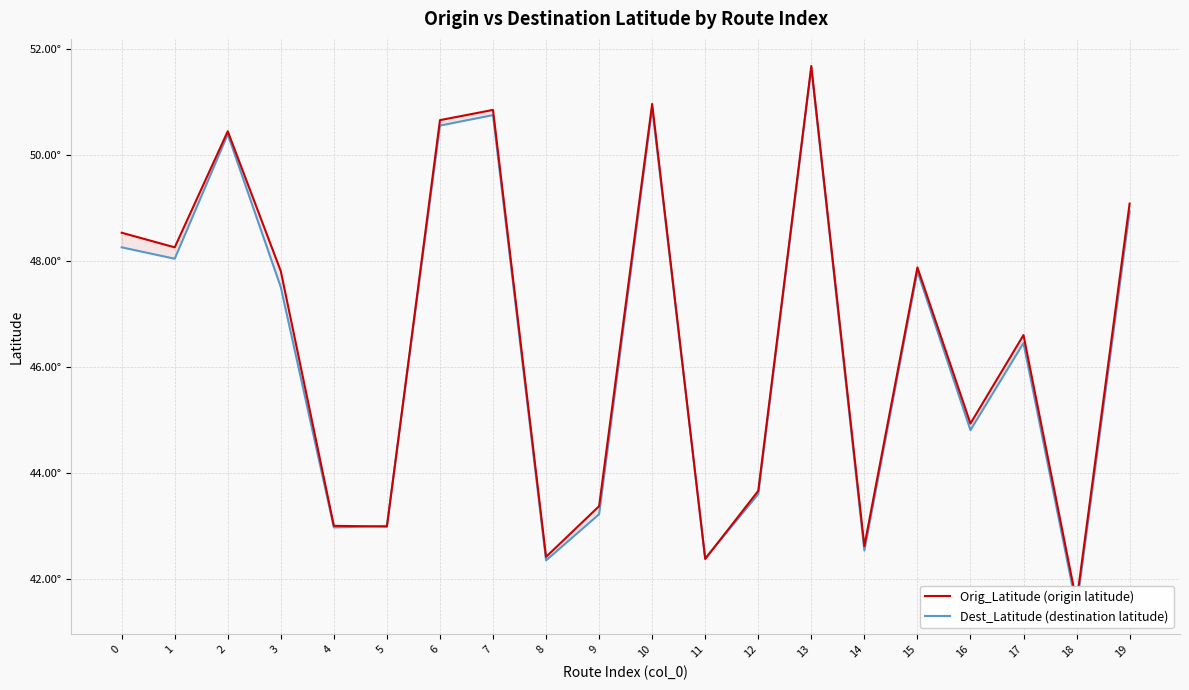

Rank the series at 14 from highest to lowest value.

Orig_Latitude (origin latitude), Dest_Latitude (destination latitude)